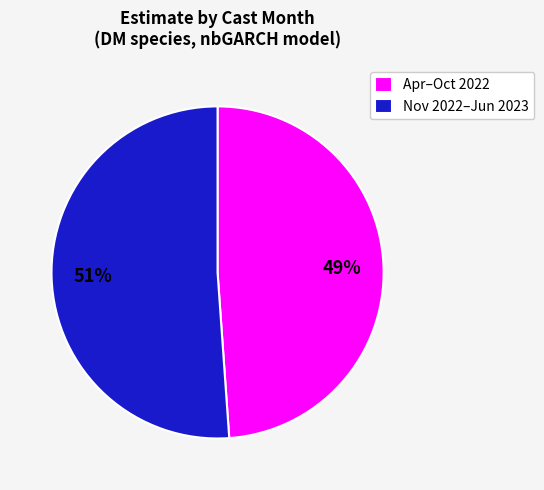

What is the smallest slice in the pie chart?

Apr–Oct 2022